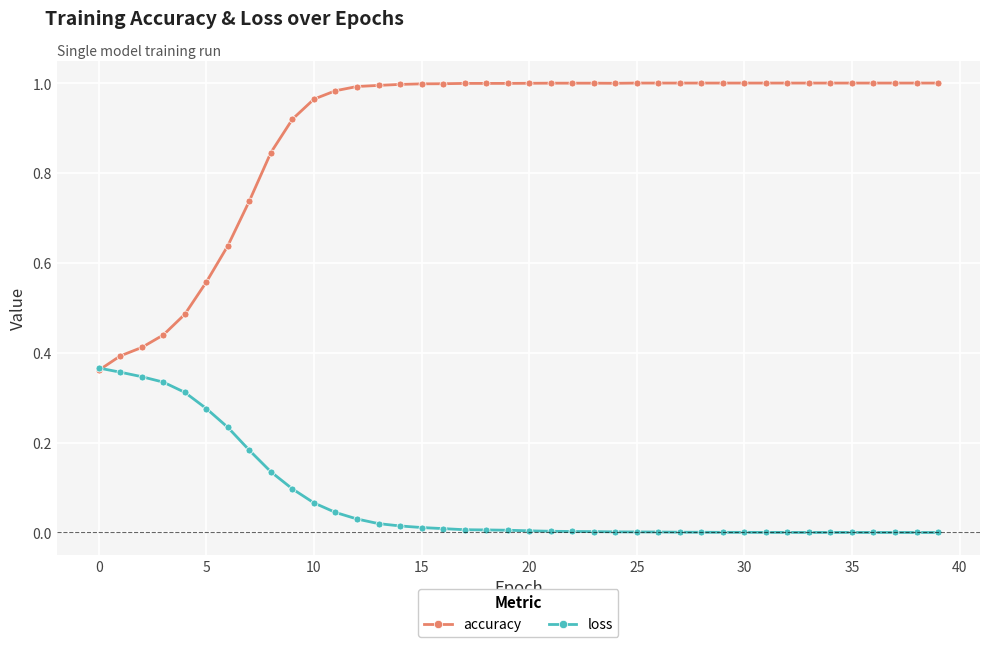

Which series has the largest total across all categories?

accuracy